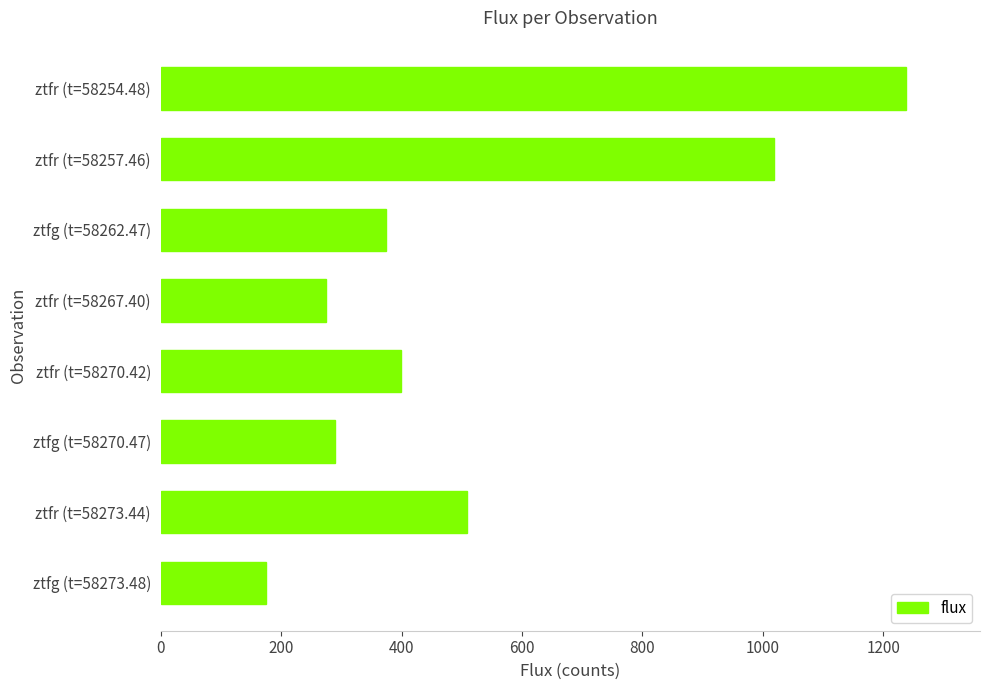

Rank the categories by value from lowest to highest.

ztfg (t=58273.48), ztfr (t=58267.40), ztfg (t=58270.47), ztfg (t=58262.47), ztfr (t=58270.42), ztfr (t=58273.44), ztfr (t=58257.46), ztfr (t=58254.48)